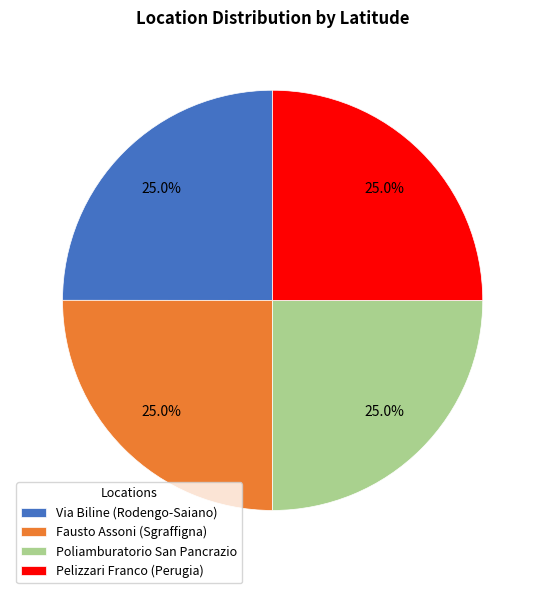

To the nearest percent, what is the average slice percentage?

25%